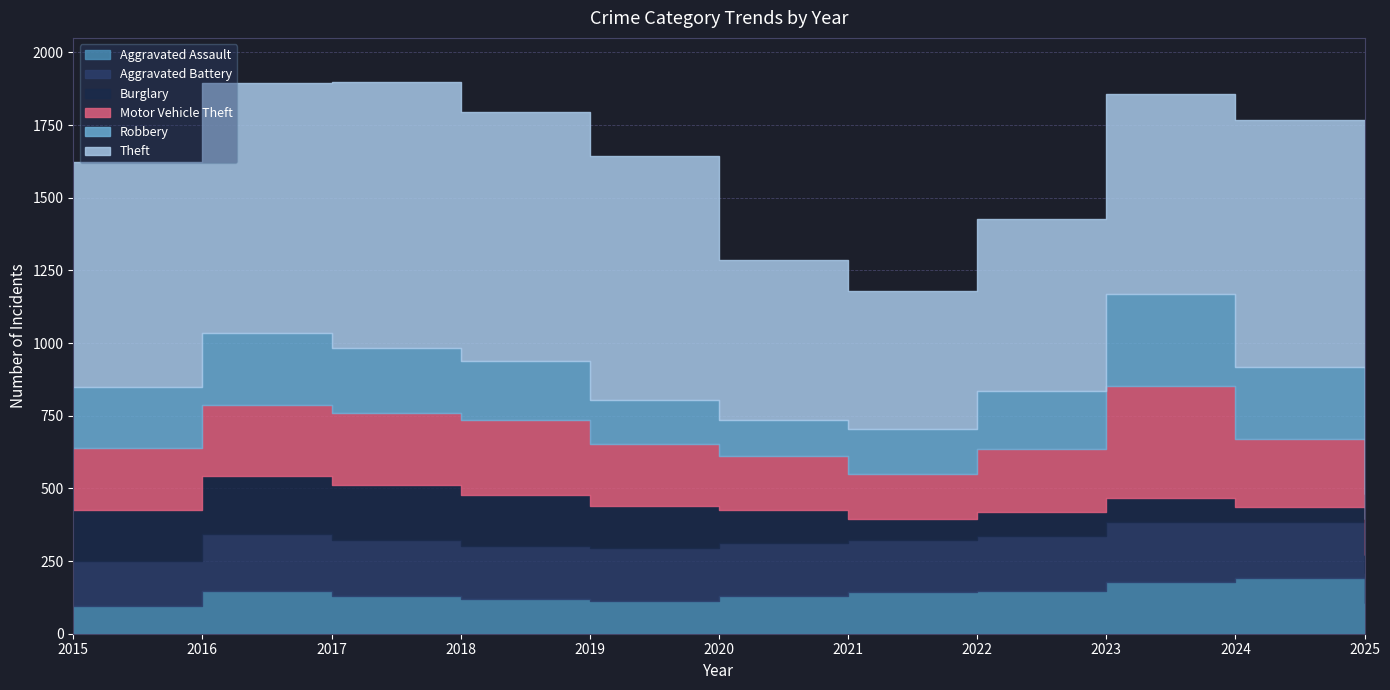

At how many categories does at least one series exceed 838?

5